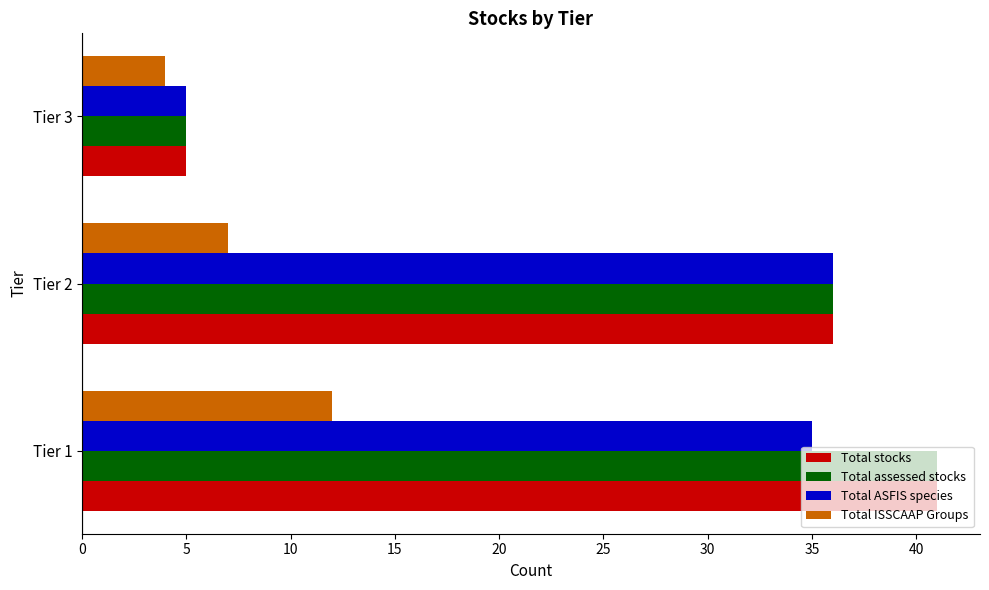

The value of Total stocks at Tier 3 is 5. True or false?

True